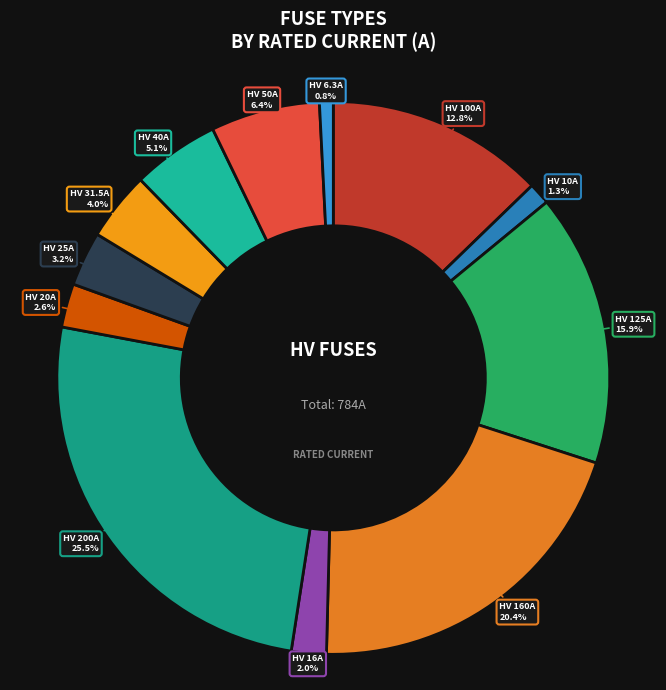

Does HV 50A represent more than half of the total?

No